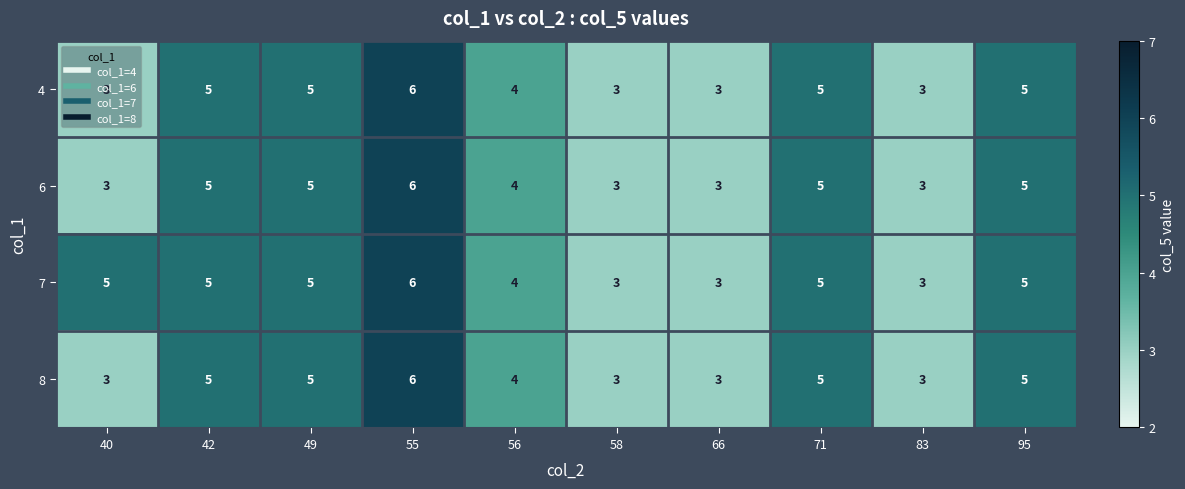

How many series are shown in this chart?

4